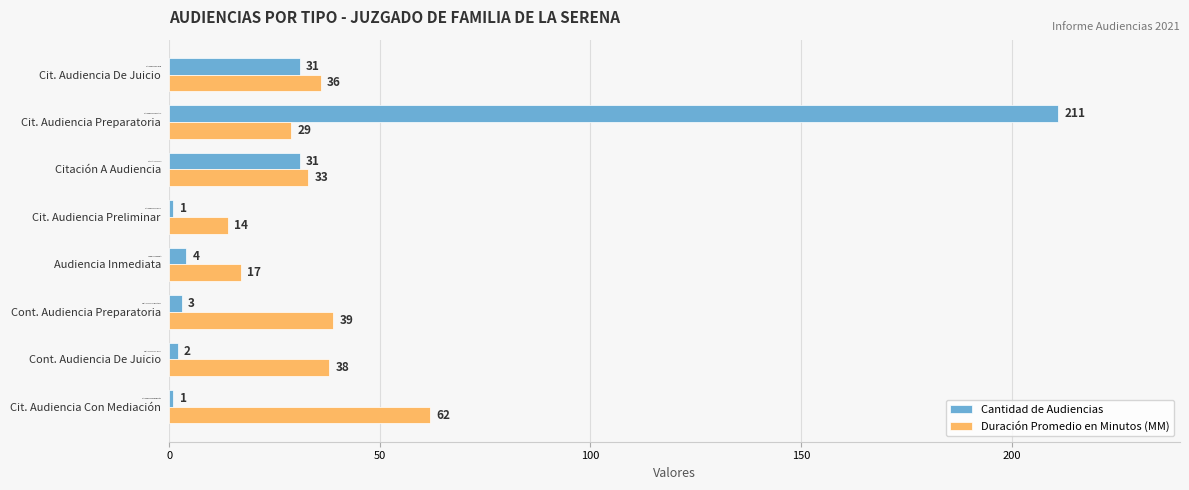

Between Audiencia Inmediata and Cit. Audiencia De Juicio, which series saw the biggest shift?

Cantidad de Audiencias